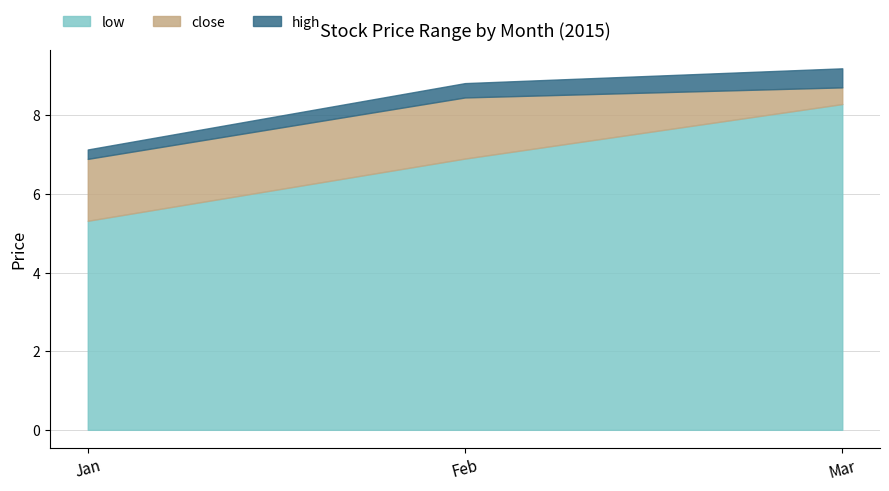

Where does the close series first go above 7?

2015-02